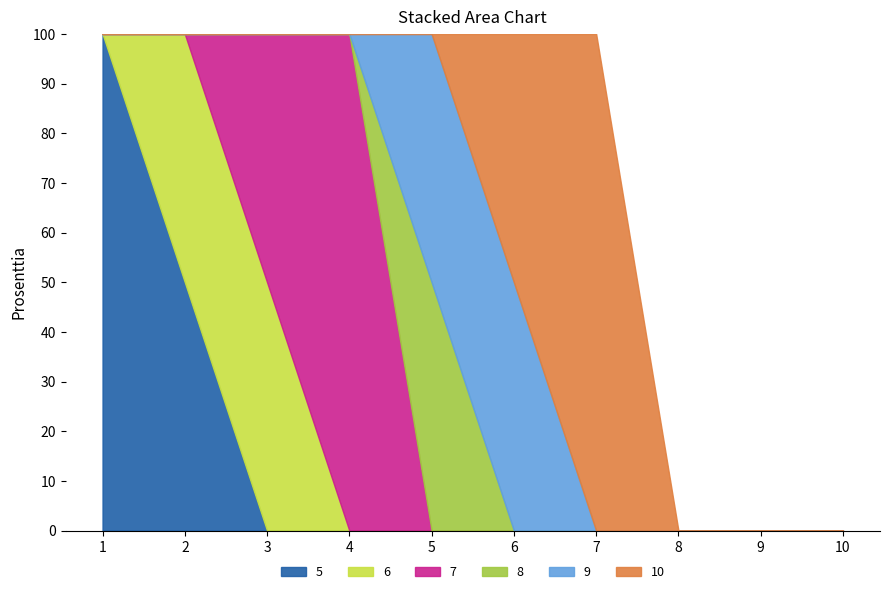

Which category has the highest value across all series?

1